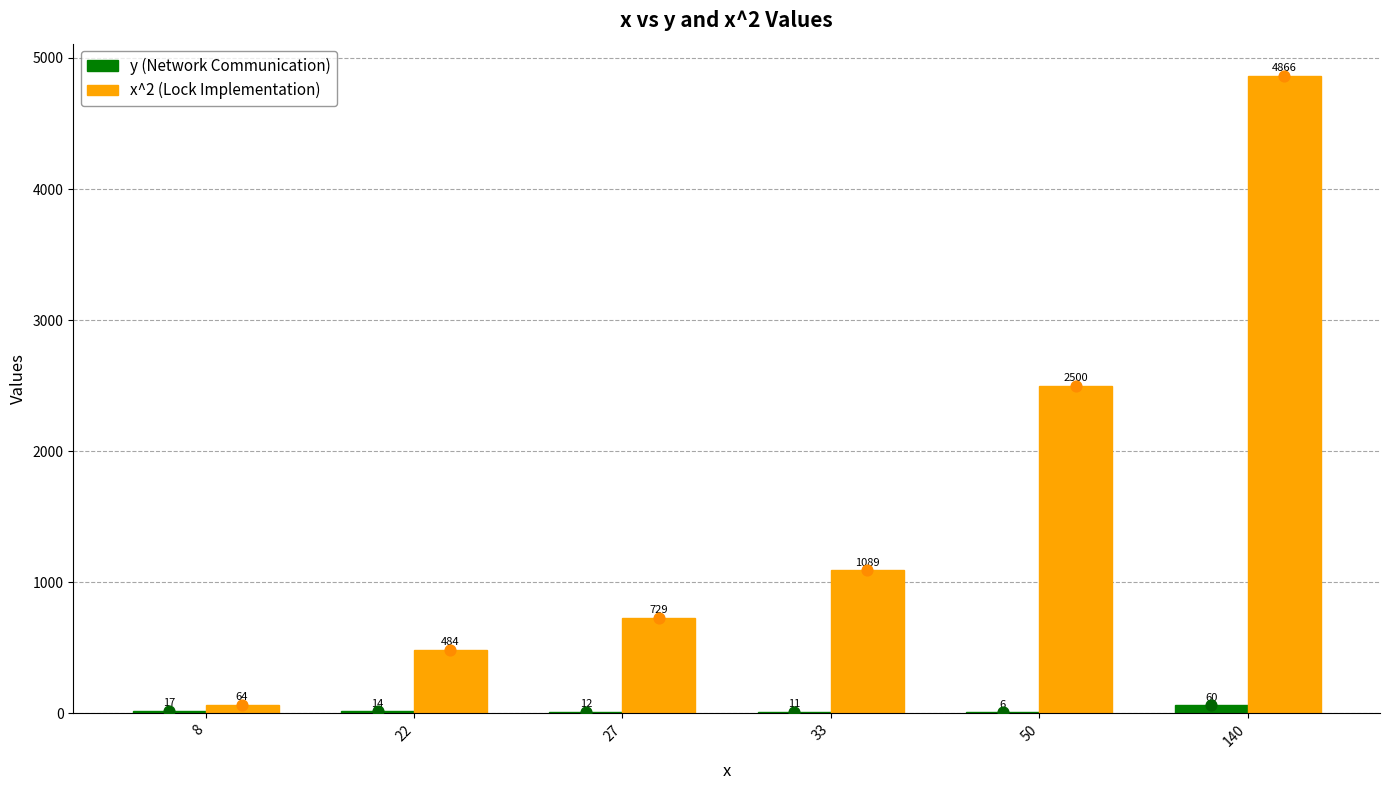

Which series has the widest spread of Y values?

x^2 (Lock Implementation)